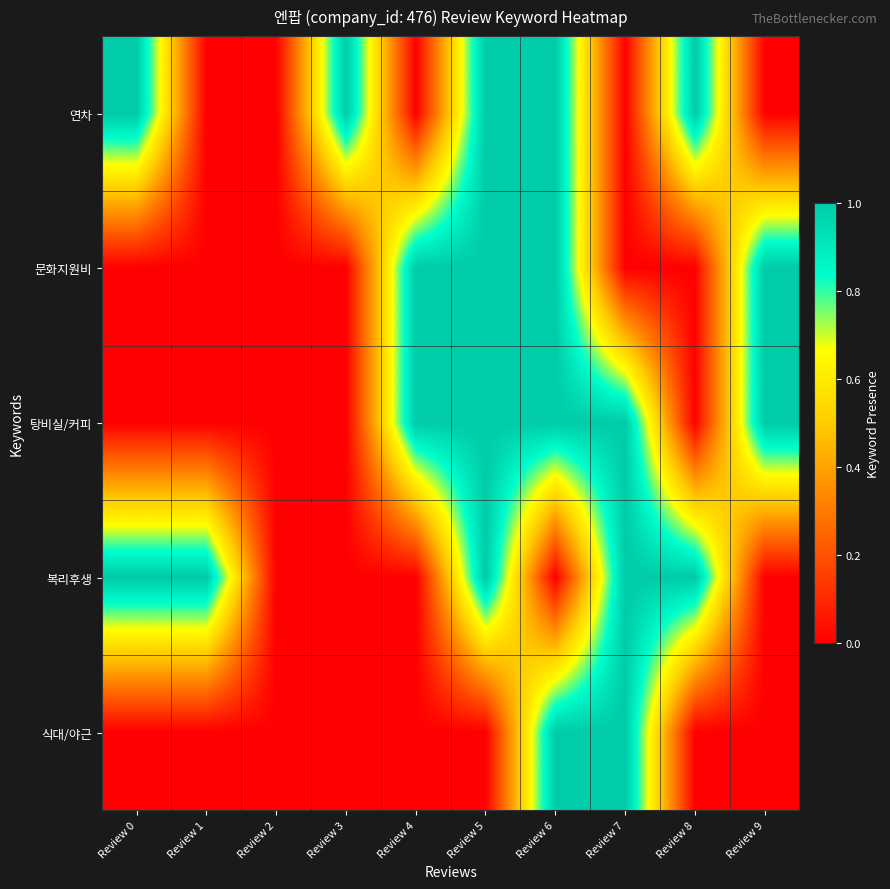

Between Review 2 and Review 0, which is larger?

Review 0